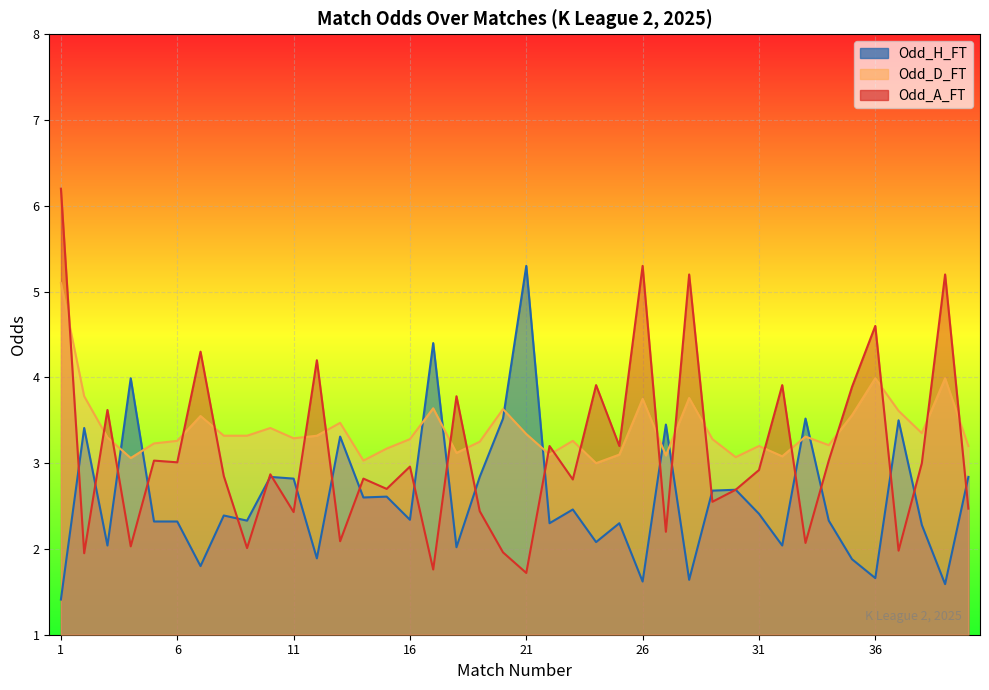

How many distinct data groups are displayed?

3